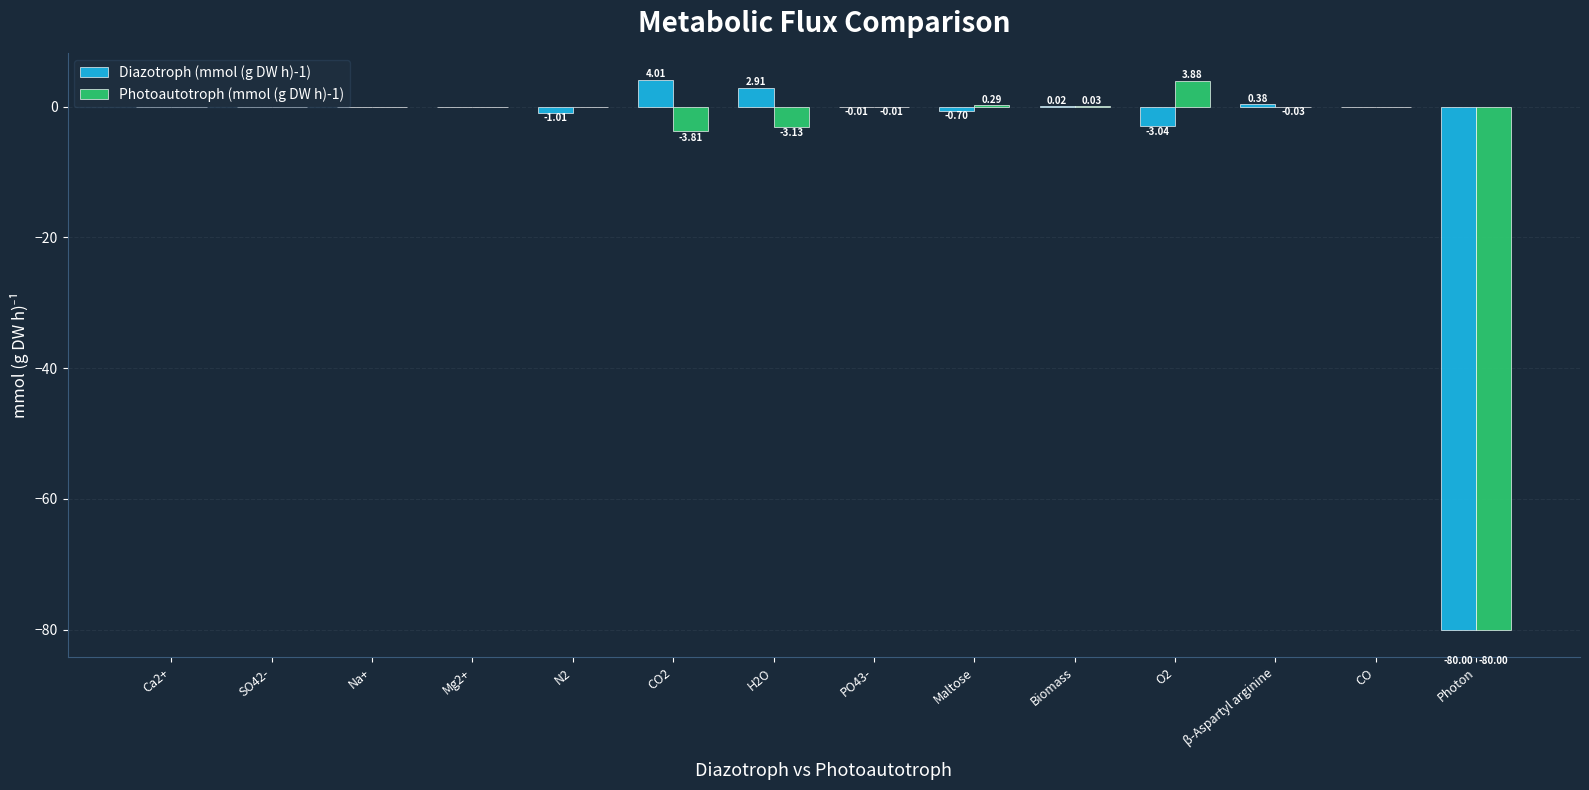

Which label corresponds to the largest value in the chart?

CO2